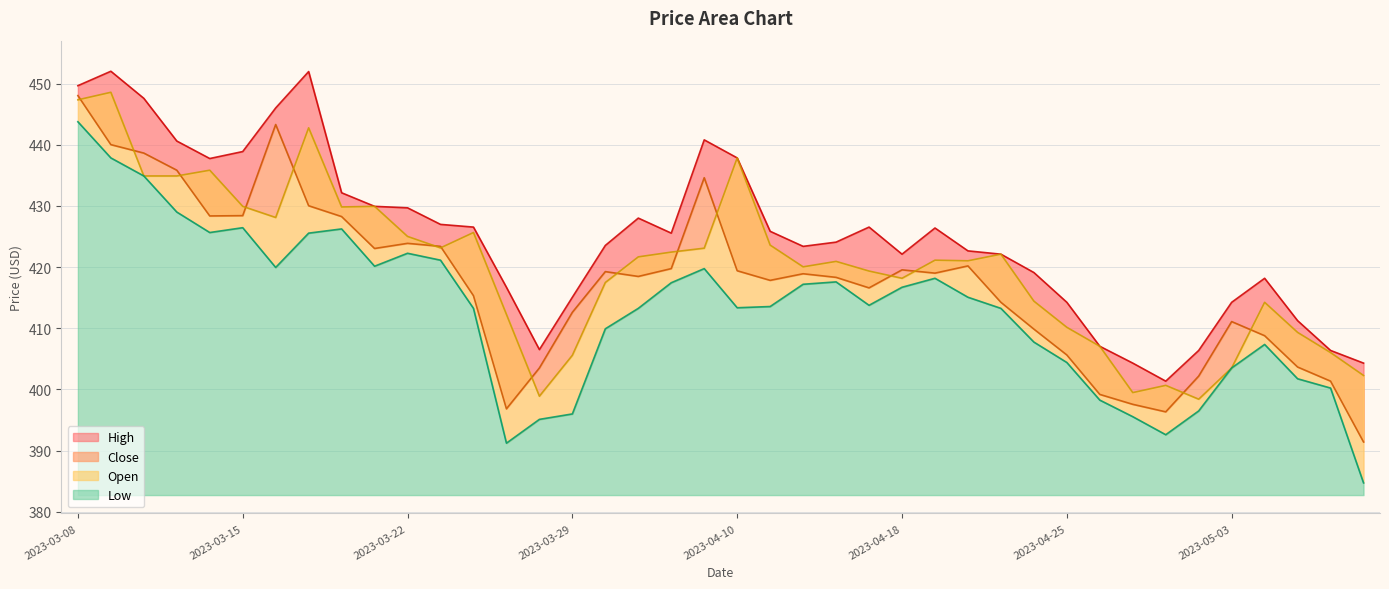

True or false: High and Low intersect in this chart.

False